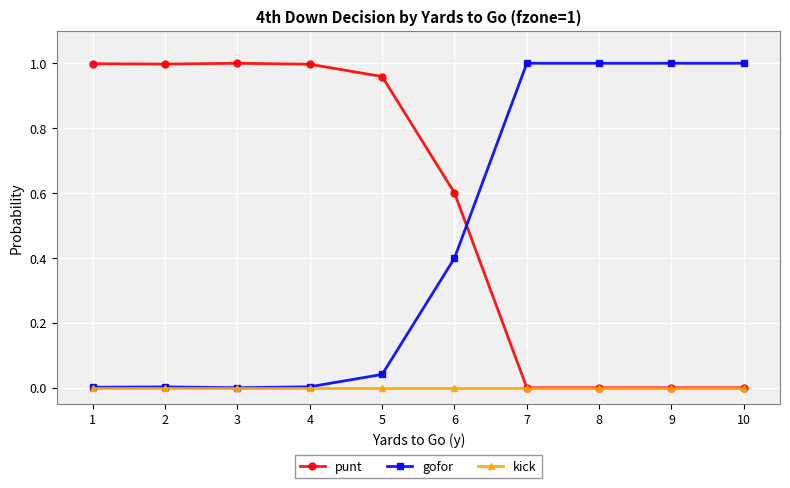

List the series in order of their overall mean, lowest first.

kick, gofor, punt